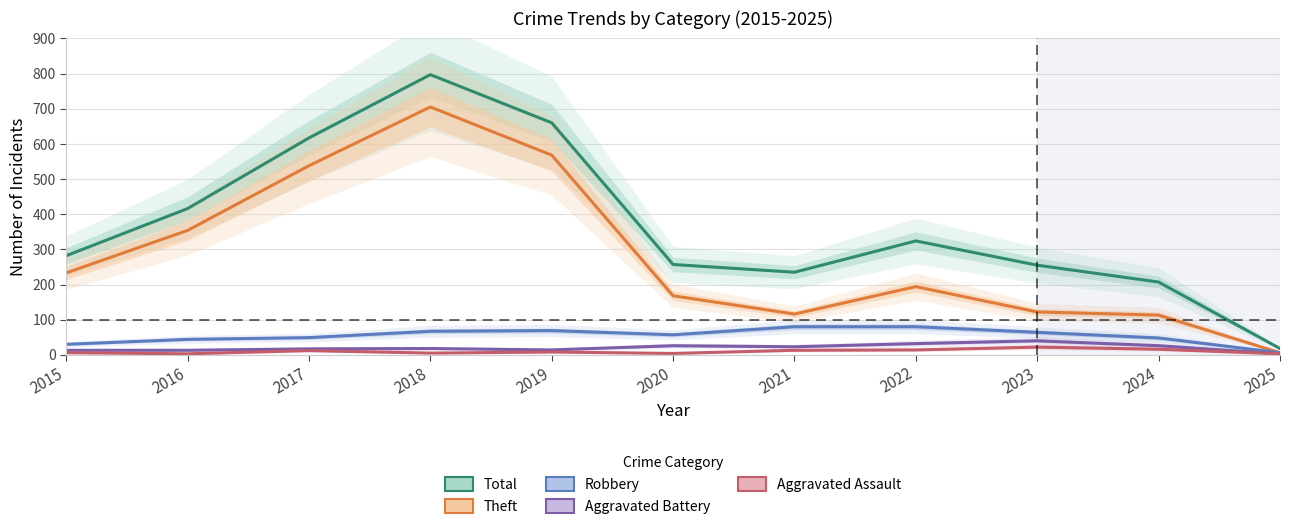

Rank the series at 2022 from highest to lowest value.

Total, Theft, Robbery, Aggravated Battery, Aggravated Assault